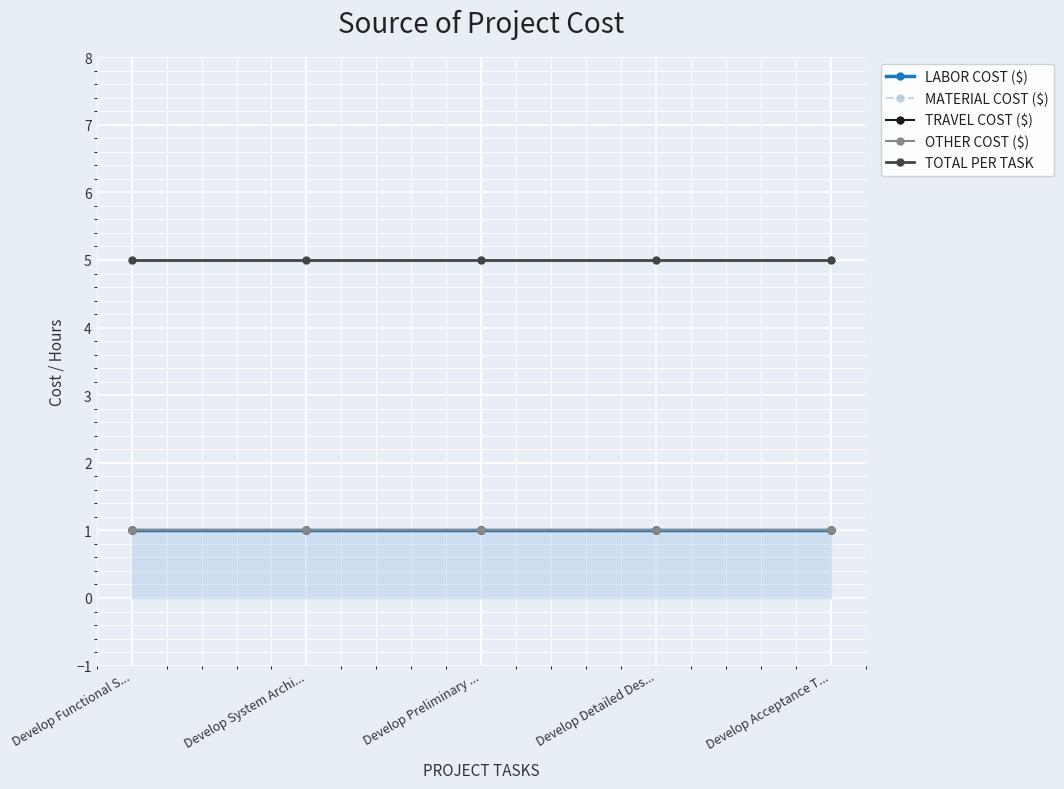

What is the average value of the TOTAL PER TASK series?

5